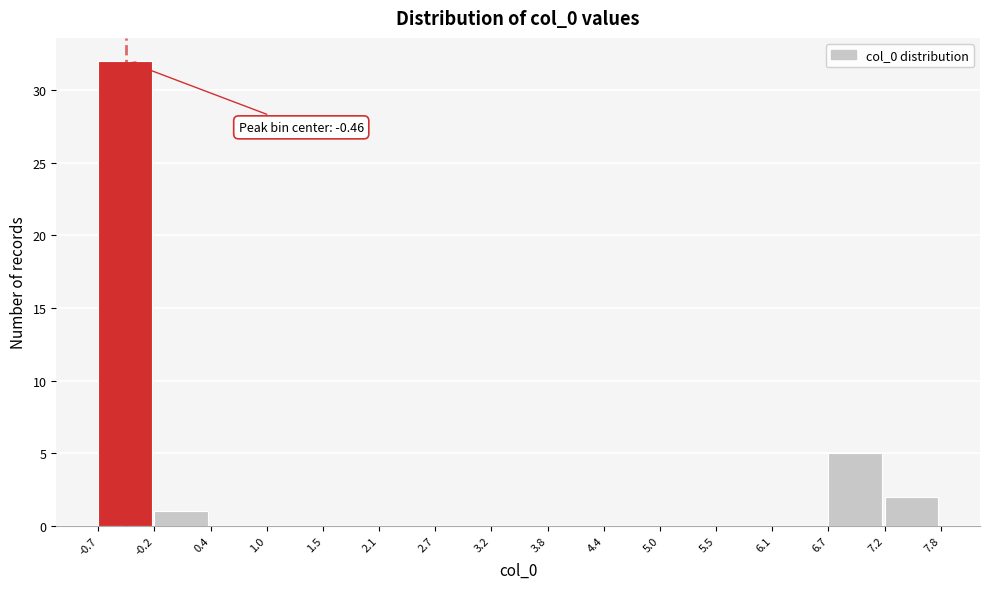

Which range on the x-axis has the tallest bar?

-0.7 to -0.2